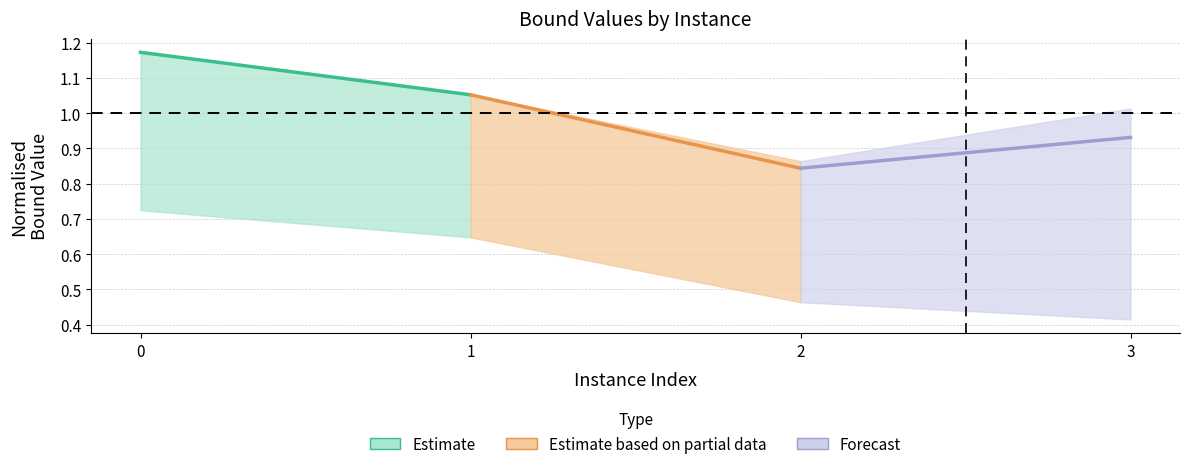

True or false: Forecast has a value of 1.5 at 3.

False